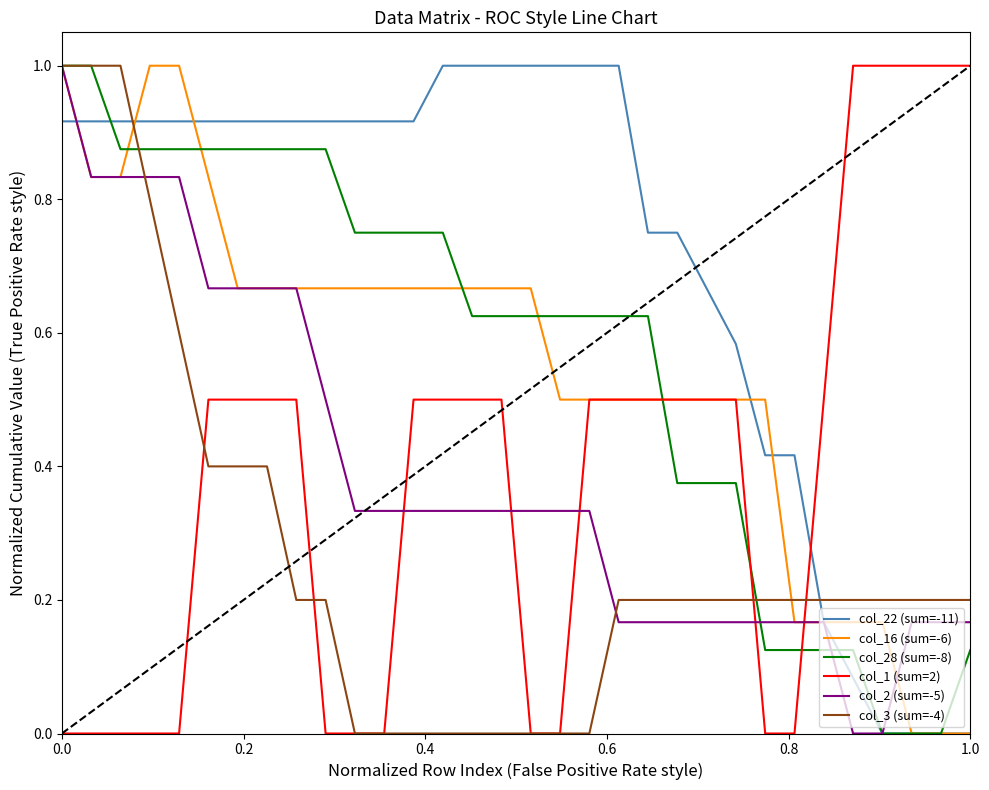

What is the greatest value displayed?

1.0